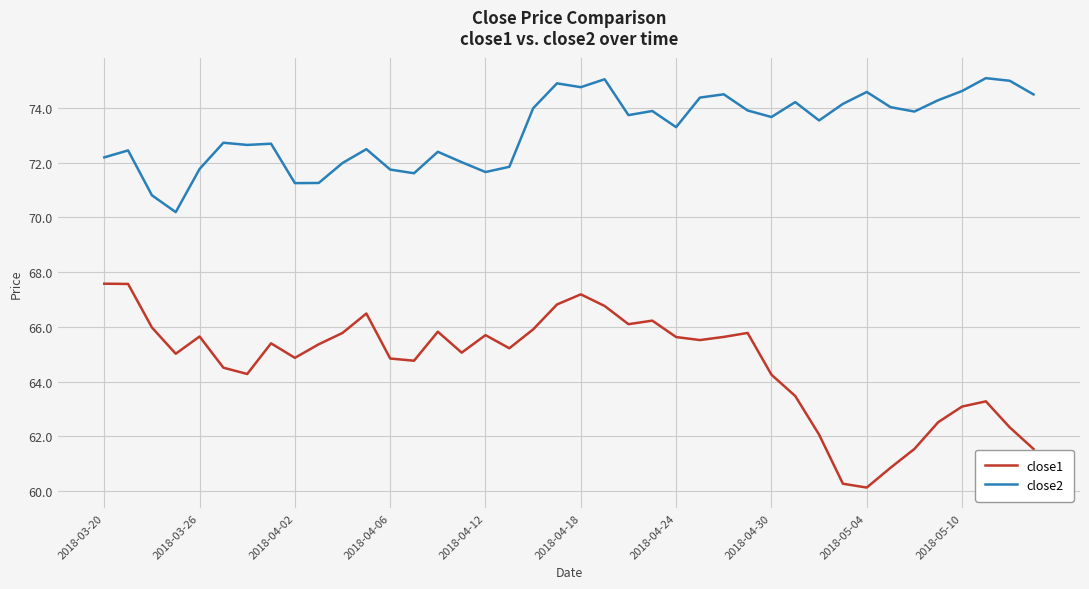

True or false: close2 and close1 intersect in this chart.

False